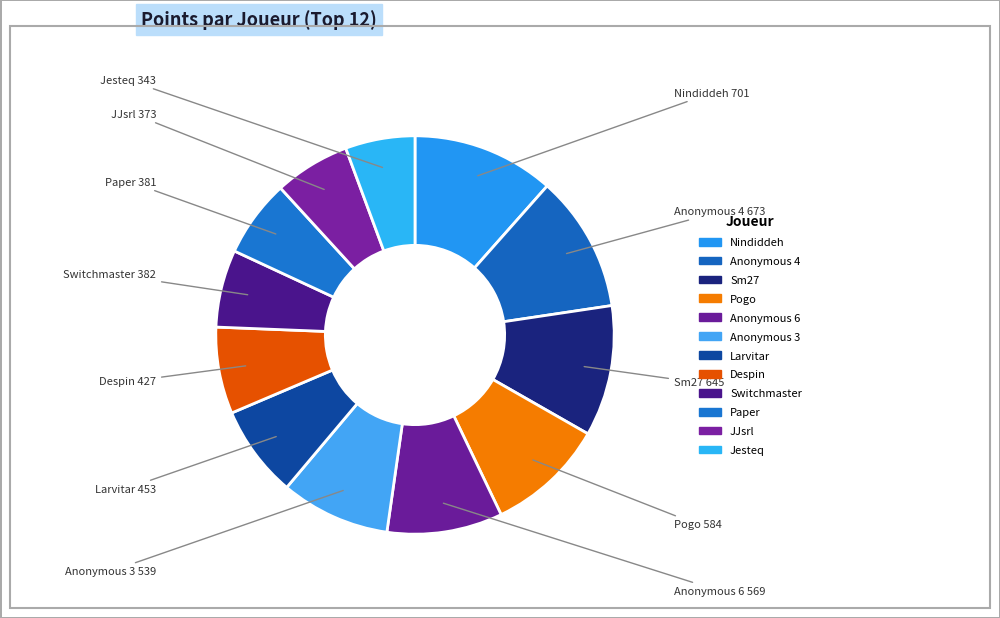

What is the change in value from Larvitar to Jesteq?

-110